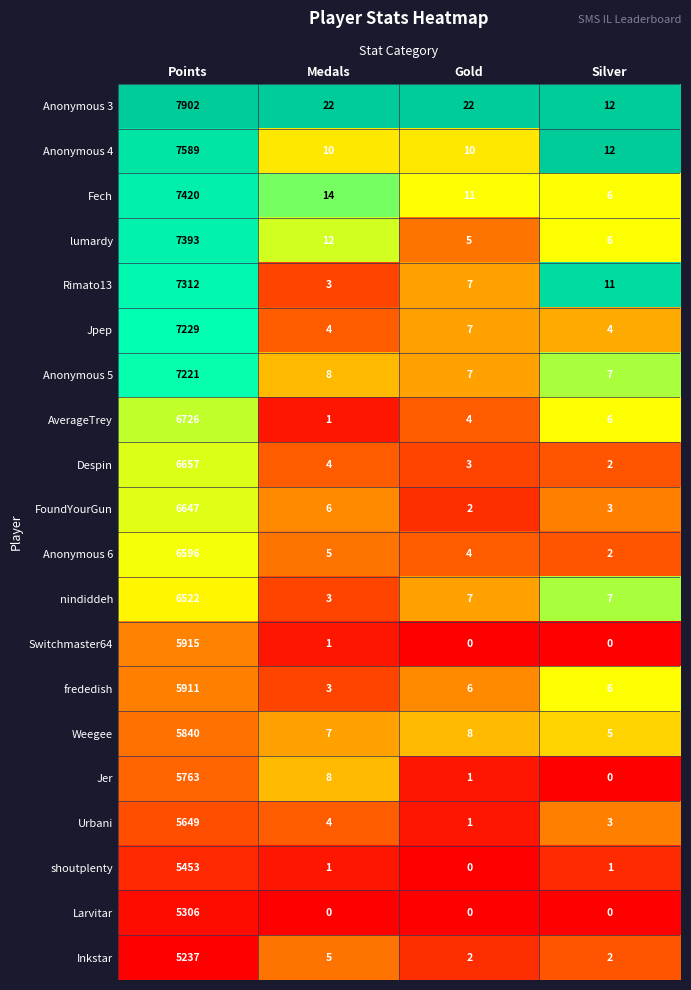

What is the difference between the lumardy values at Gold and Points?

7388